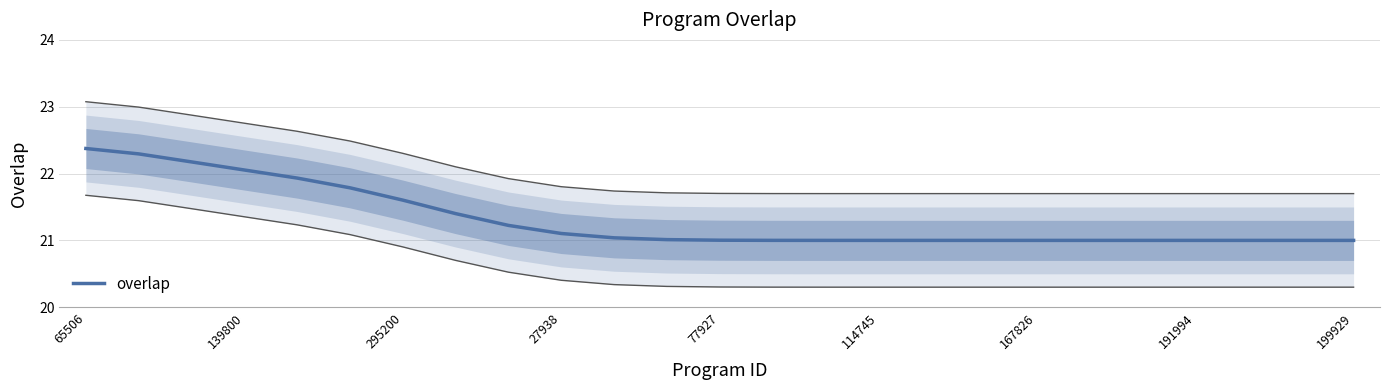

Is it true that the value at 77927 is 21.0?

True